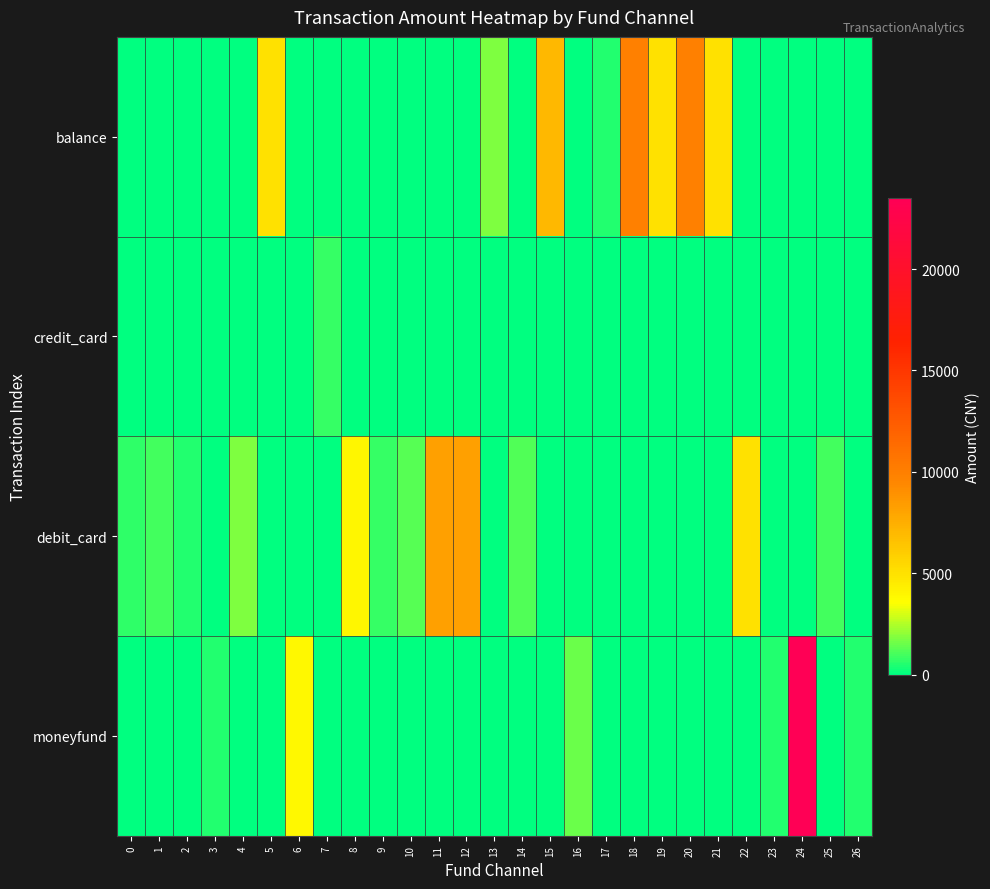

Rank the series by their maximum value, from lowest to highest.

credit_card, debit_card, balance, moneyfund